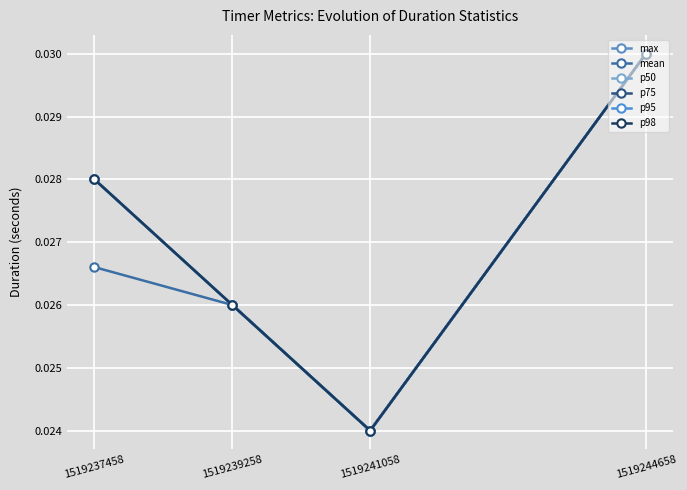

Is this an area chart (filled region under the line)?

No